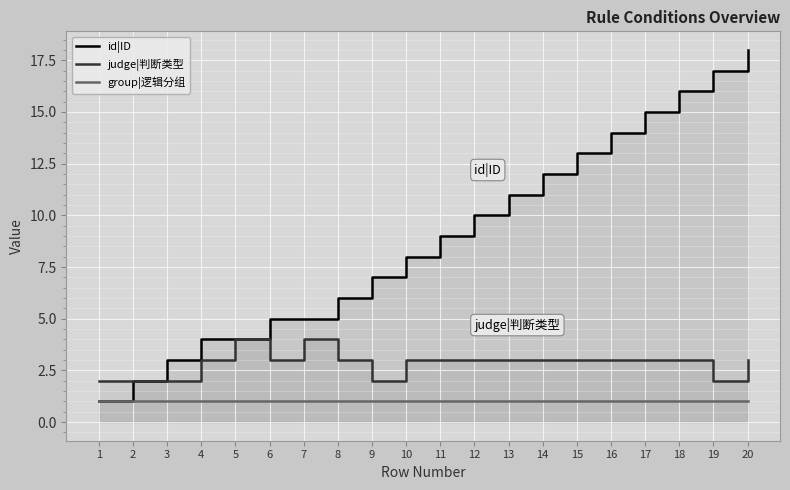

What are all the series names shown in the legend?

id|ID, judge|判断类型, group|逻辑分组